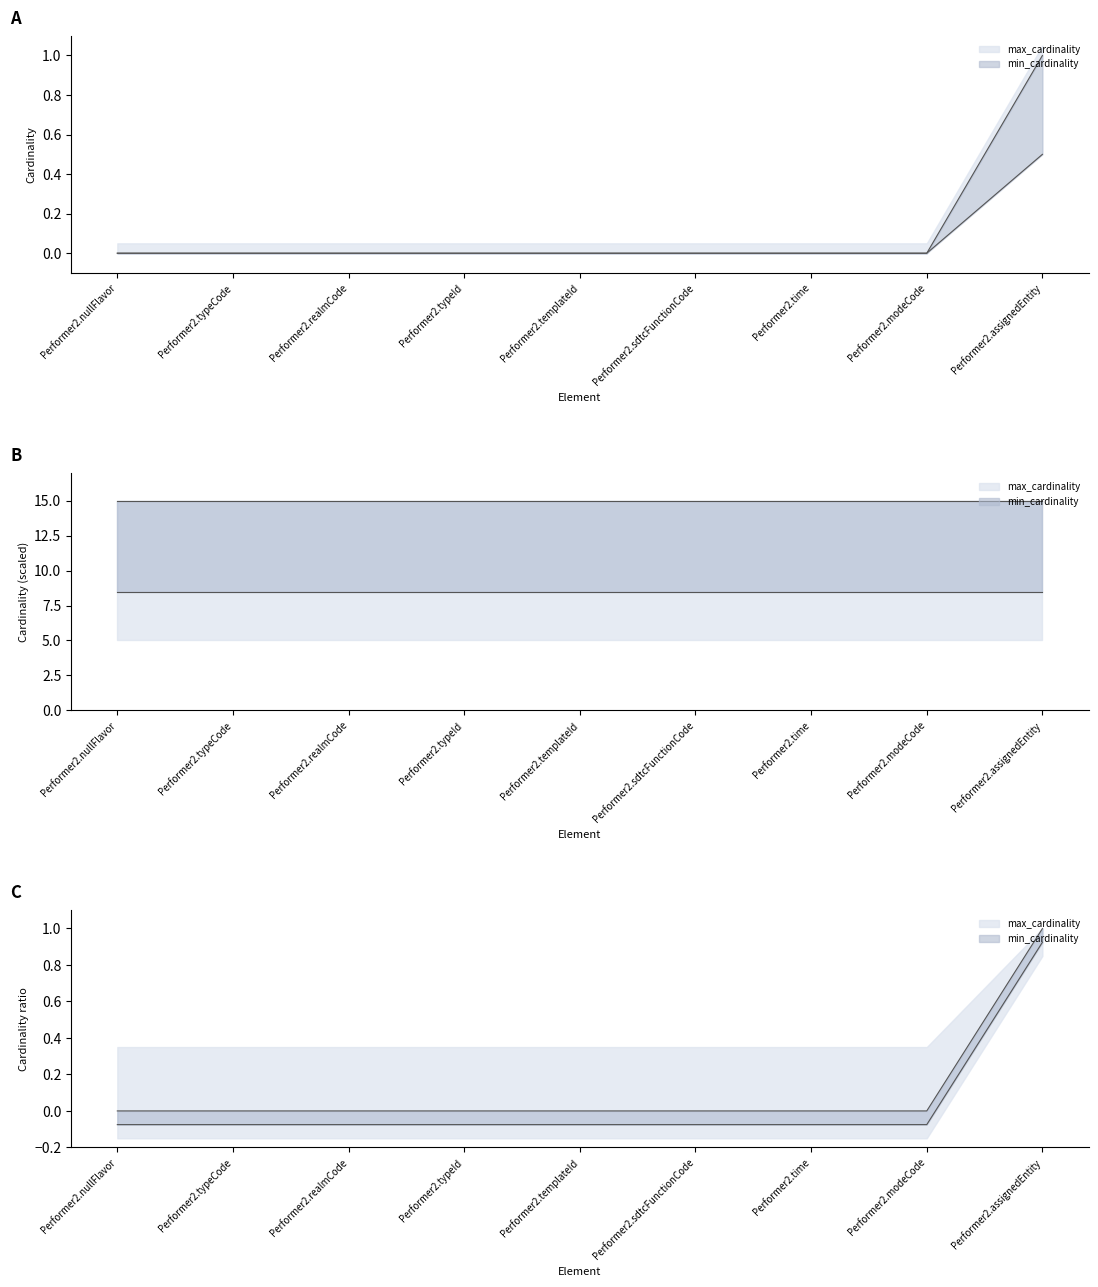

Which has a higher value, Performer2.typeId or Performer2.typeCode?

Performer2.typeId